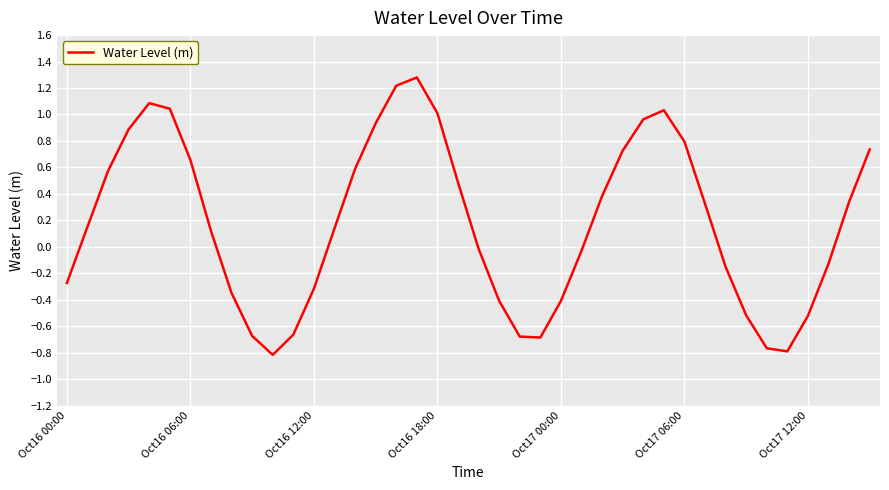

What is the greatest value displayed?

1.3